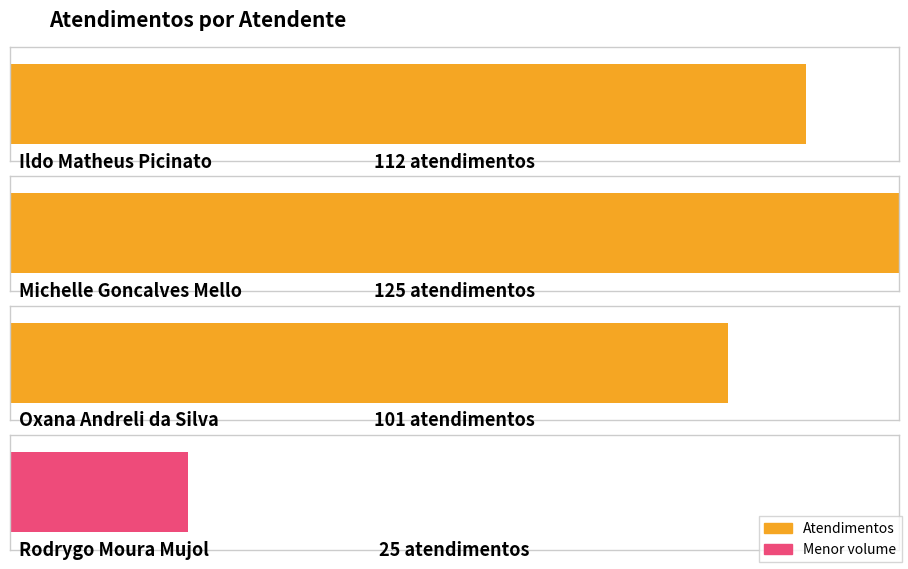

Between Rodrygo Moura Mujol and Michelle Goncalves Mello, which is larger?

Michelle Goncalves Mello